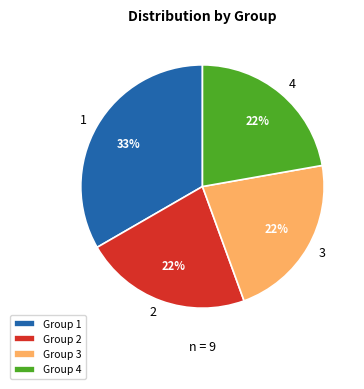

Combined, do 2 and 1 account for over 50%?

Yes